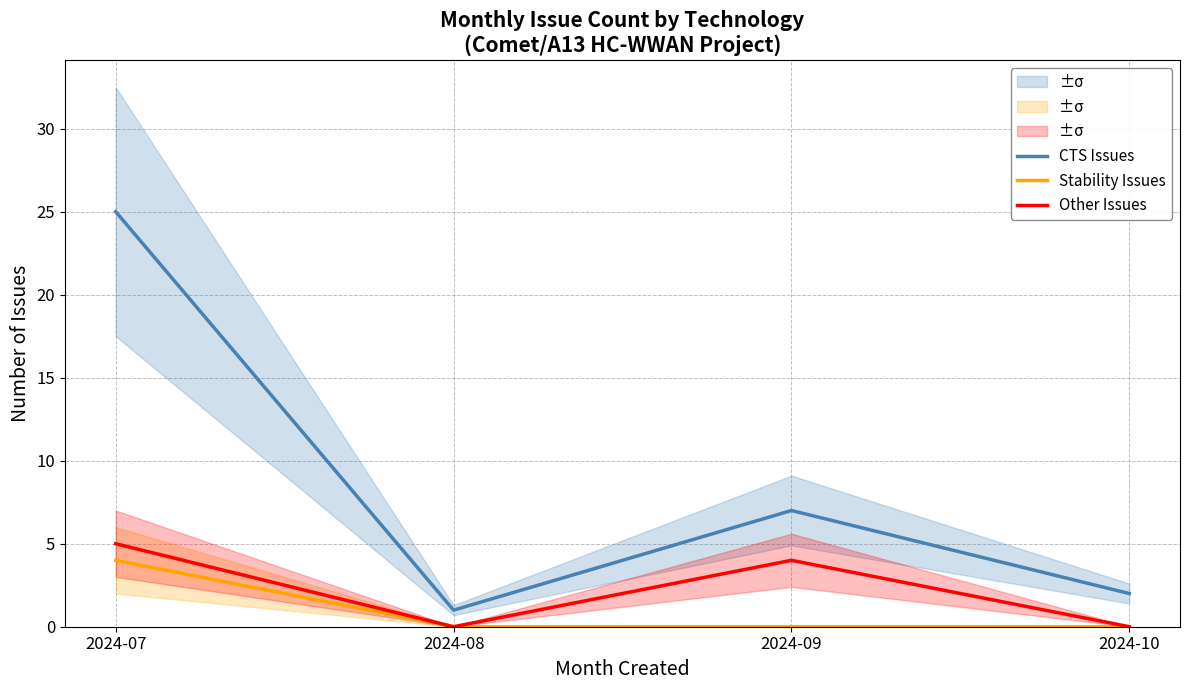

Reading right to left, transcribe all the data shown in this chart.

CTS Issues: 2	7	1	25
Stability Issues: 0	0	0	4
Other Issues: 0	4	0	5